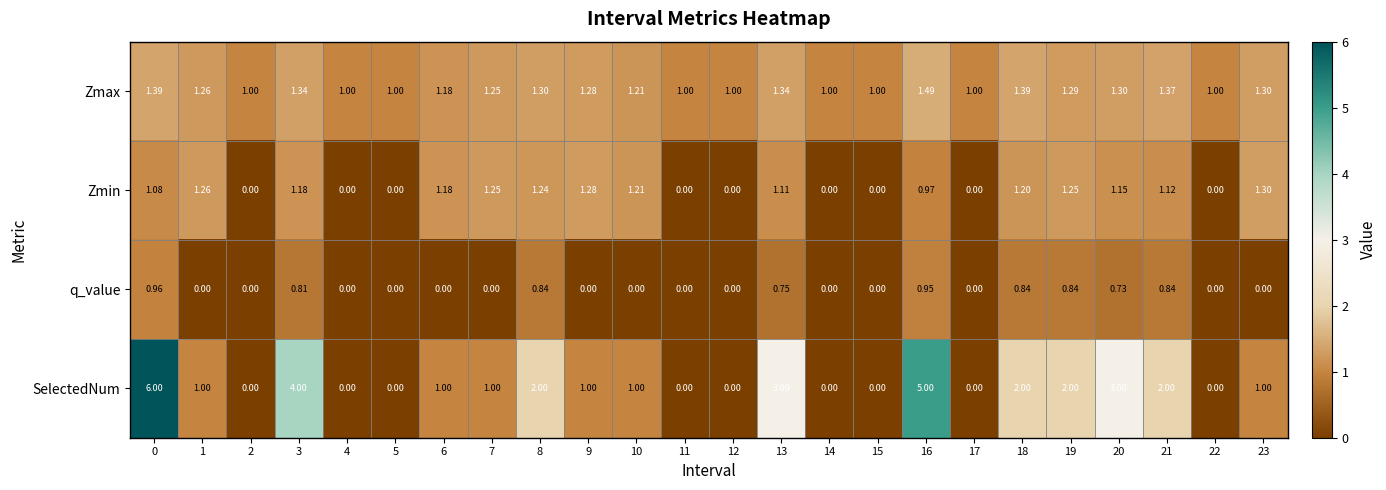

Count the number of categories in the chart.

24